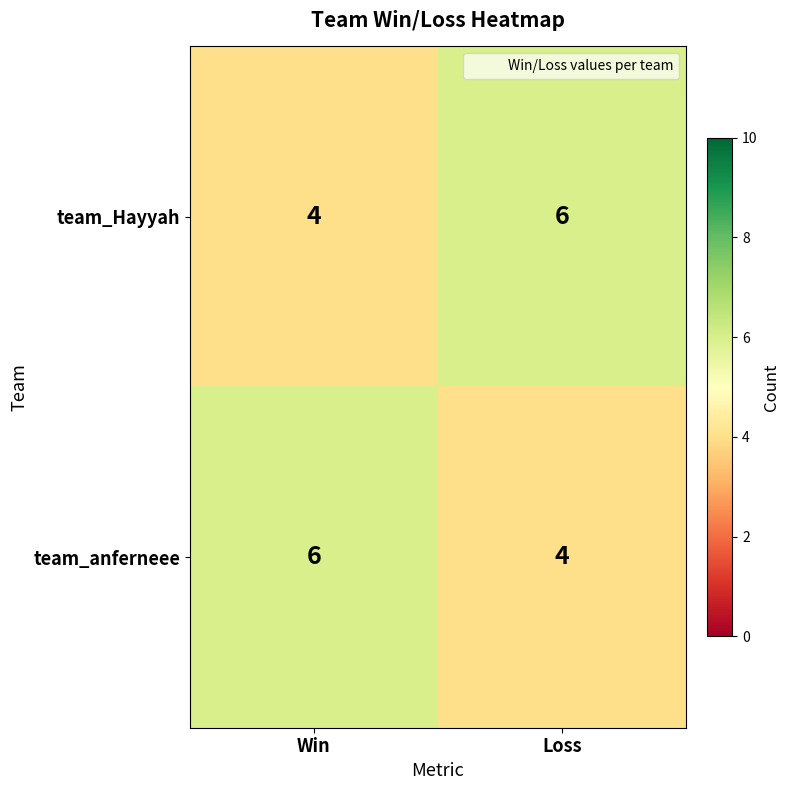

What is the approximate value of team_anferneee at Loss?

4